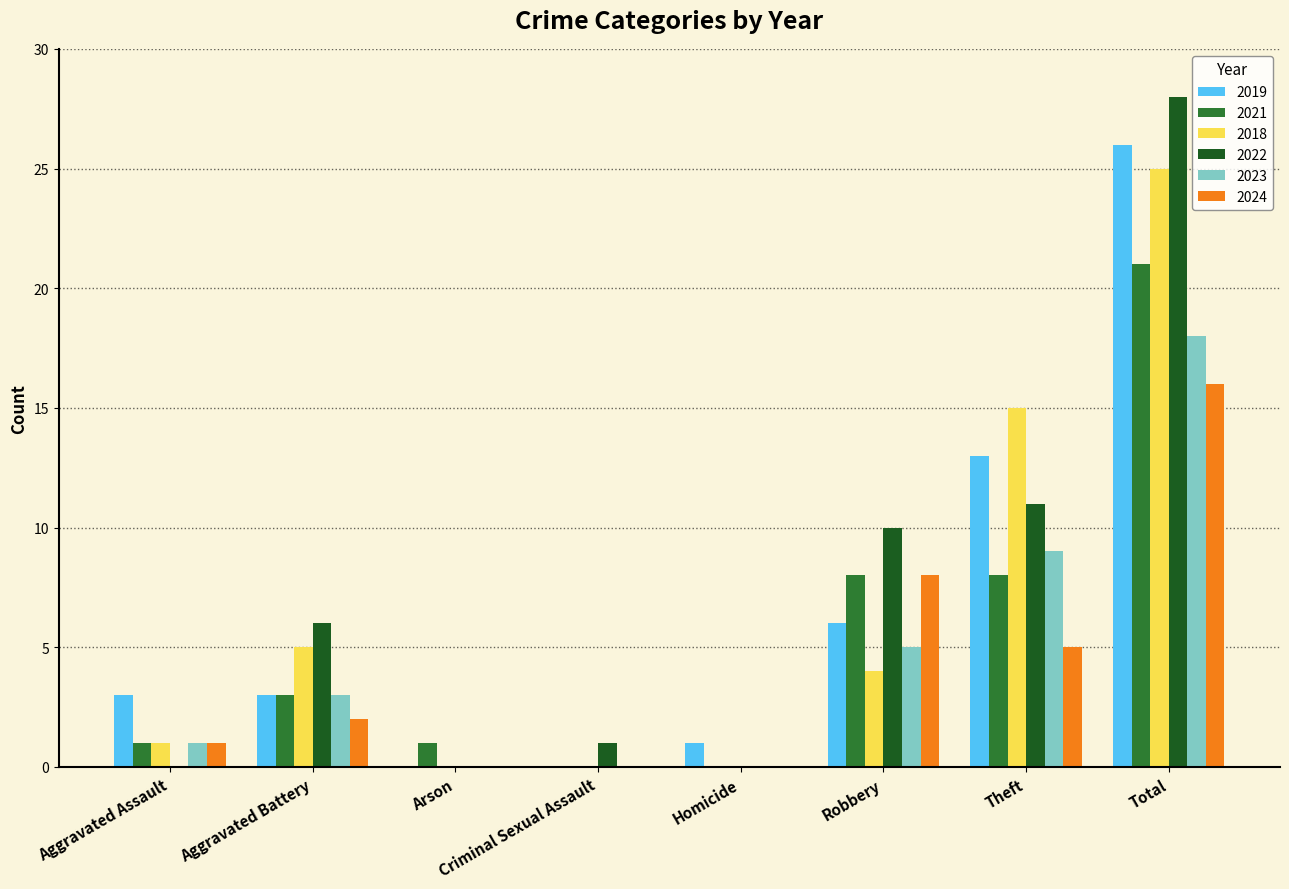

Is the value of 2021 at Theft greater than the value of 2022 at Homicide?

Yes